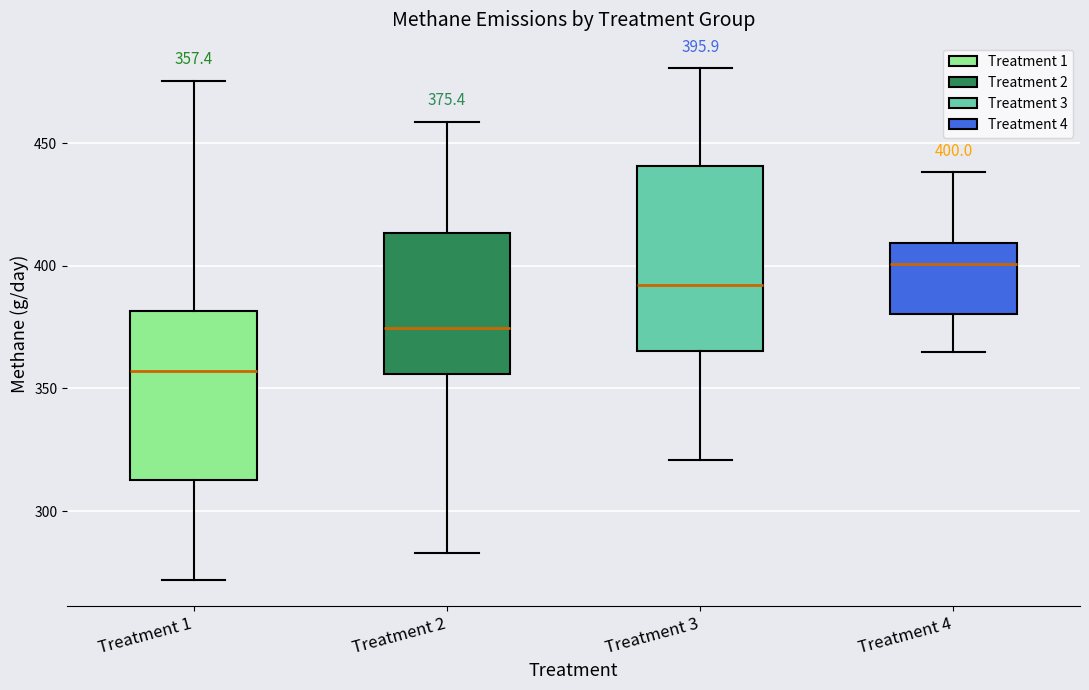

Which box is the tallest, from its lower edge to its upper edge?

Treatment 3